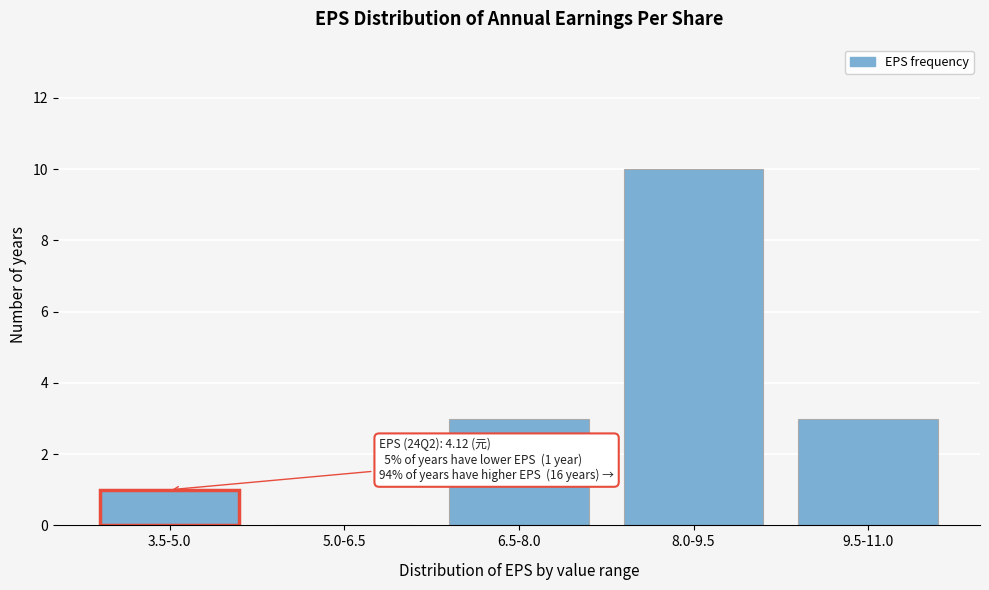

Reading right to left, list all the values displayed in this chart.

9.5-11.0=3	8.0-9.5=10	6.5-8.0=3	5.0-6.5=0	3.5-5.0=1